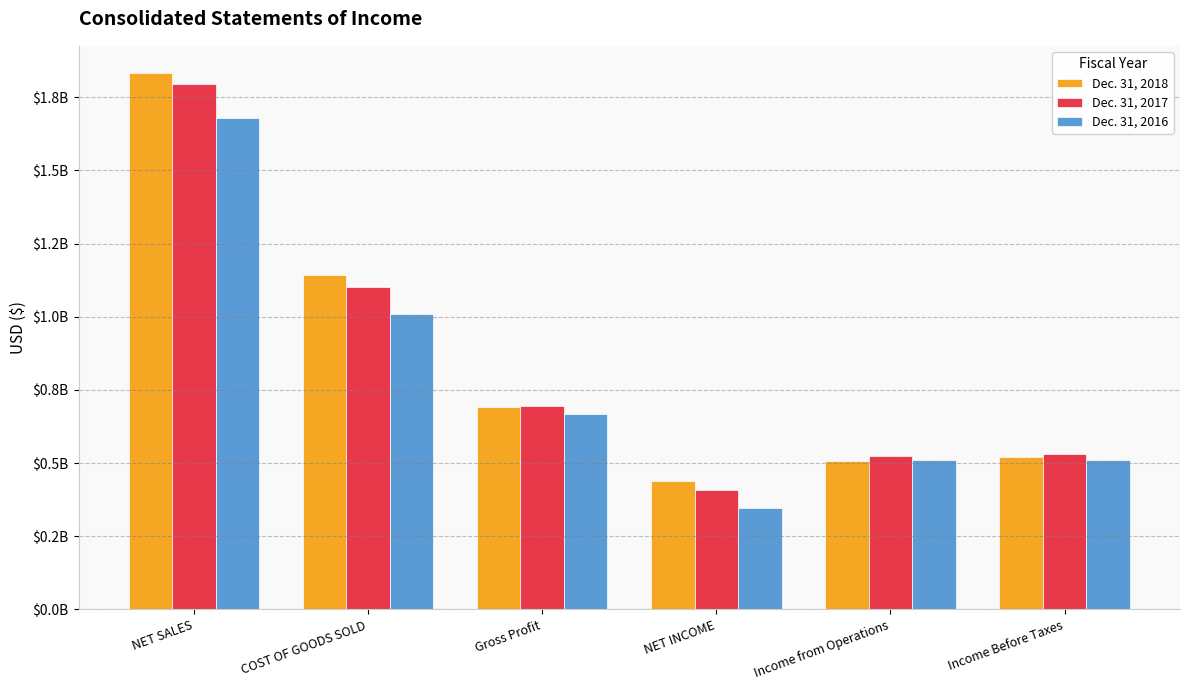

What is the difference between the Dec. 31, 2018 values at NET SALES and Gross Profit?

1143597005